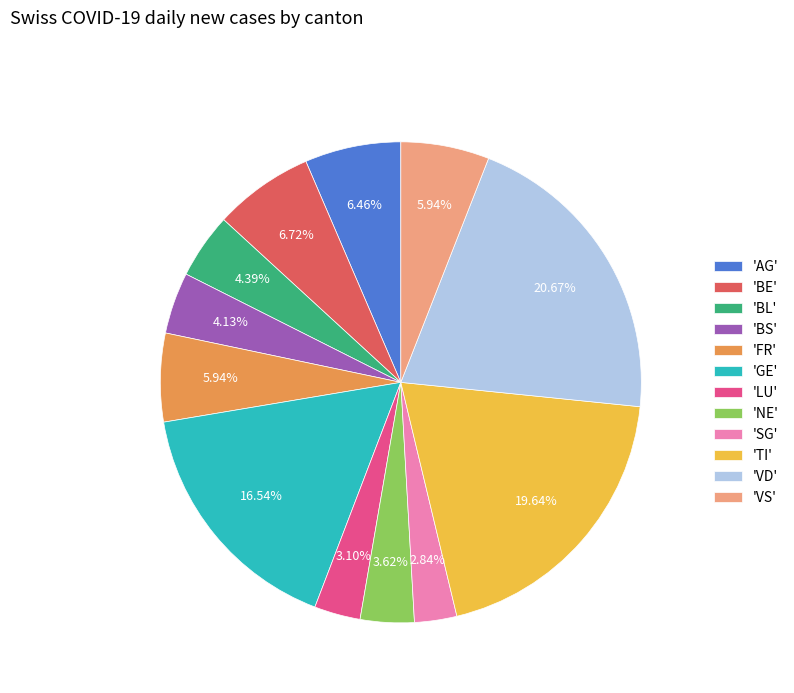

What is the largest slice in the pie chart?

'VD'